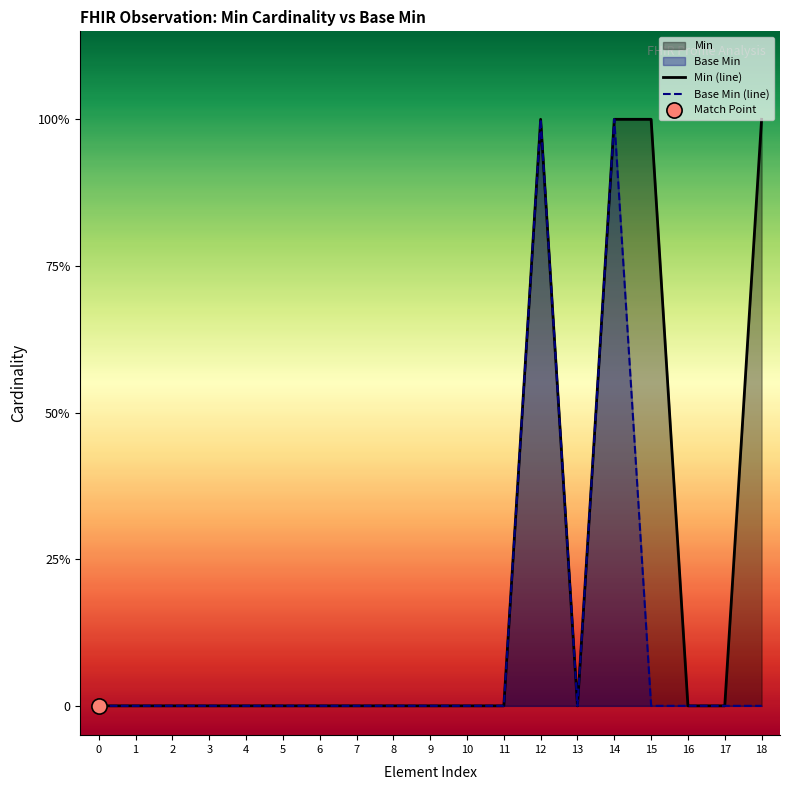

At how many categories does at least one series exceed 0?

4